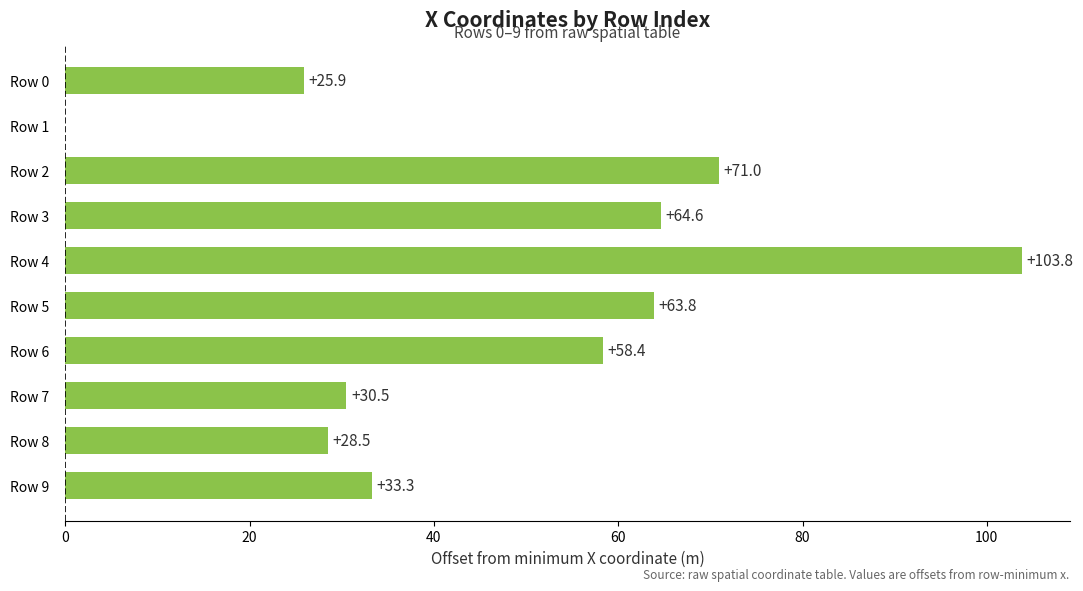

Reading top to bottom, extract all data points from this chart.

Row 0=25.9	Row 1=0.0	Row 2=71.0	Row 3=64.6	Row 4=103.8	Row 5=63.8	Row 6=58.4	Row 7=30.5	Row 8=28.5	Row 9=33.3